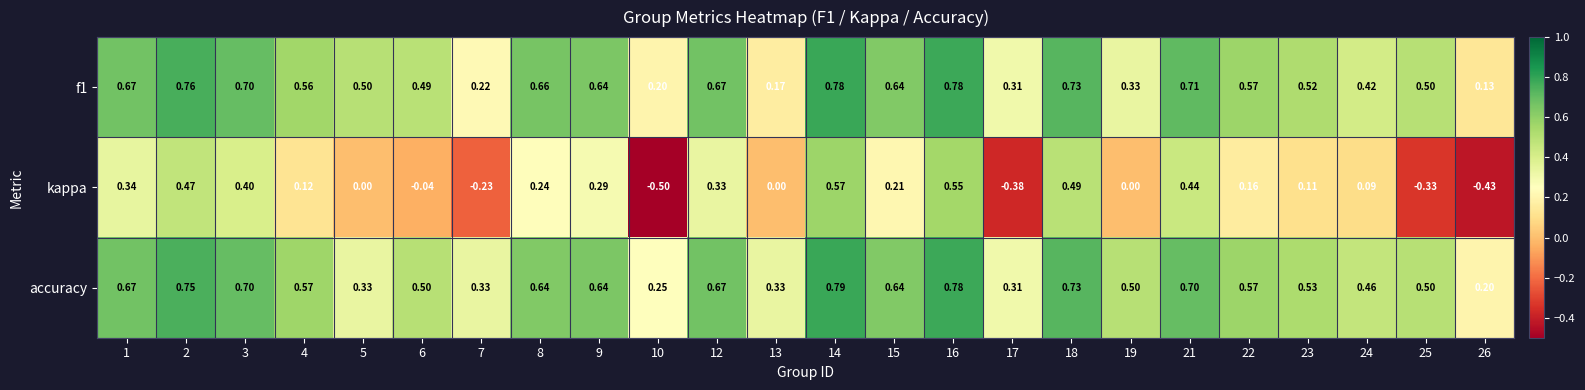

How many categories are shown in the chart?

24